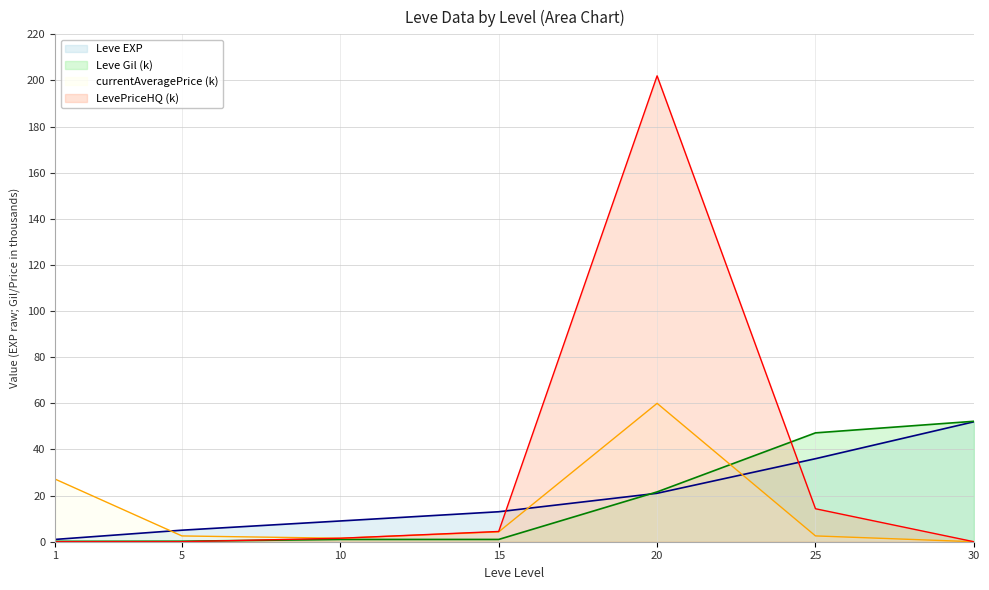

What is the spread (max minus min) of values at 5?

5.0